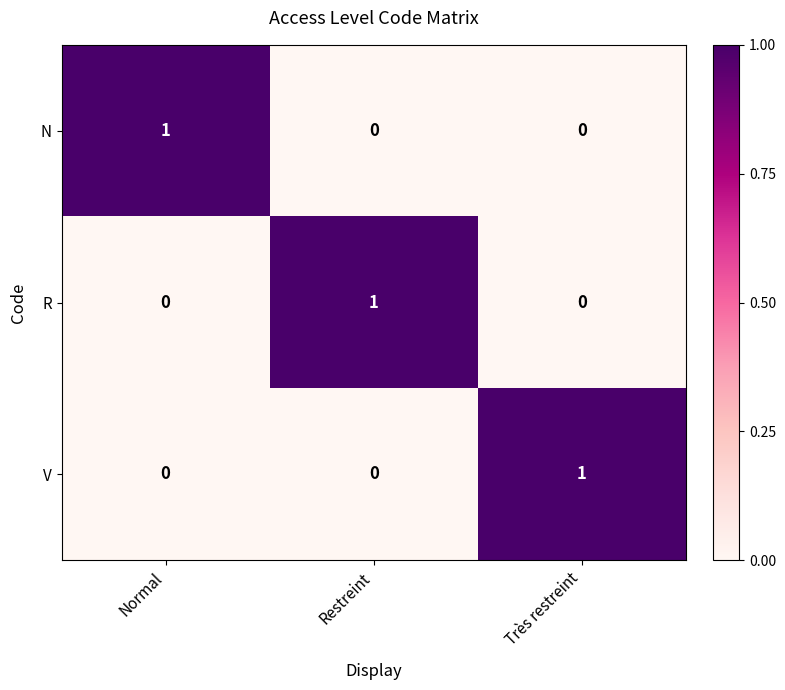

Is it true that V equals 1 at Très restreint?

True